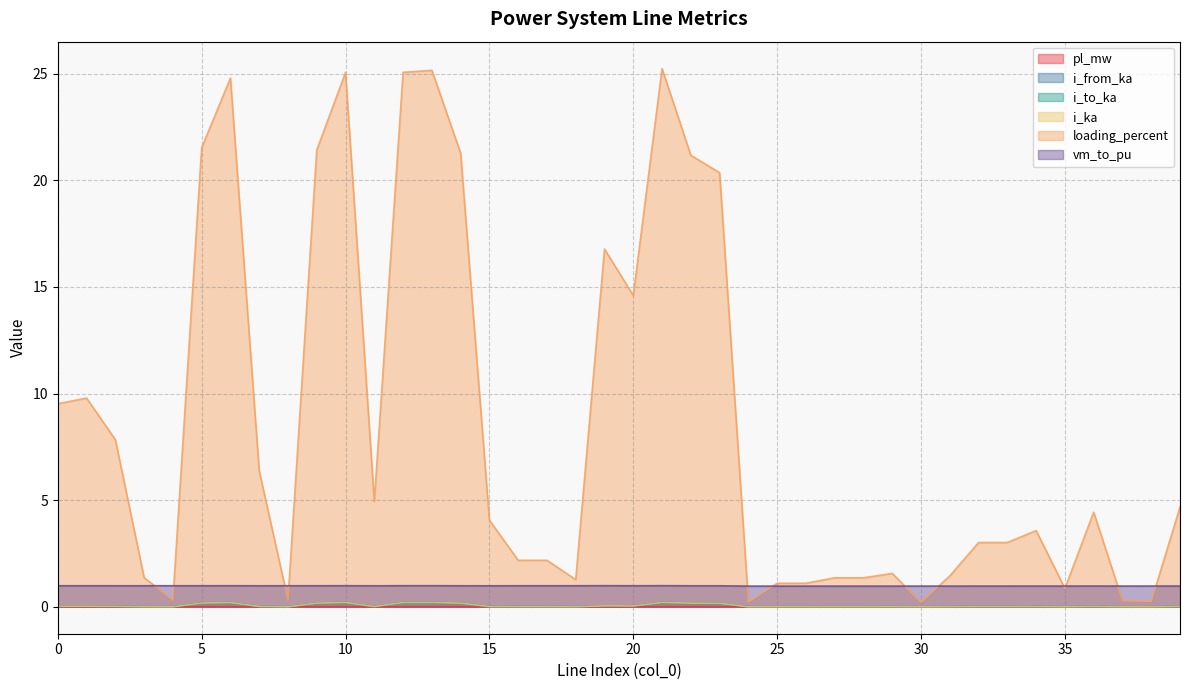

What is the total value across all series at 15?

5.1